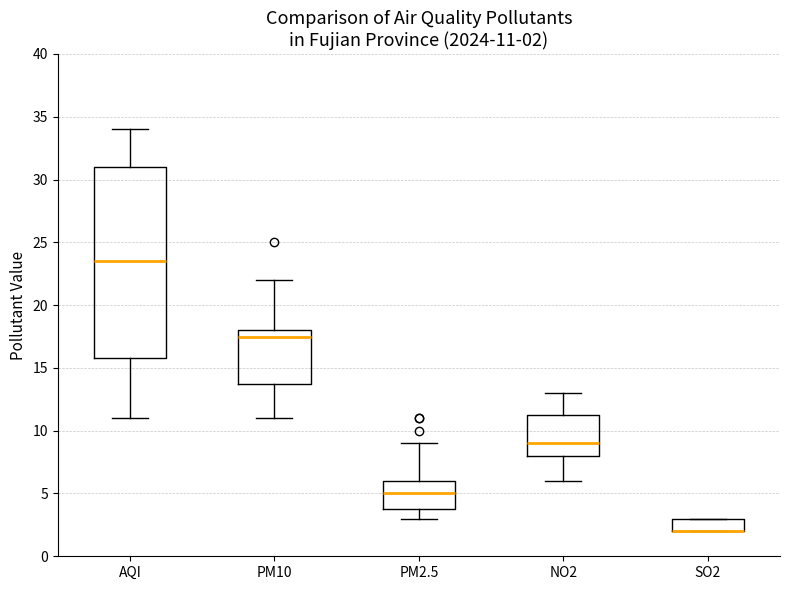

Which box is the tallest, from its lower edge to its upper edge?

AQI